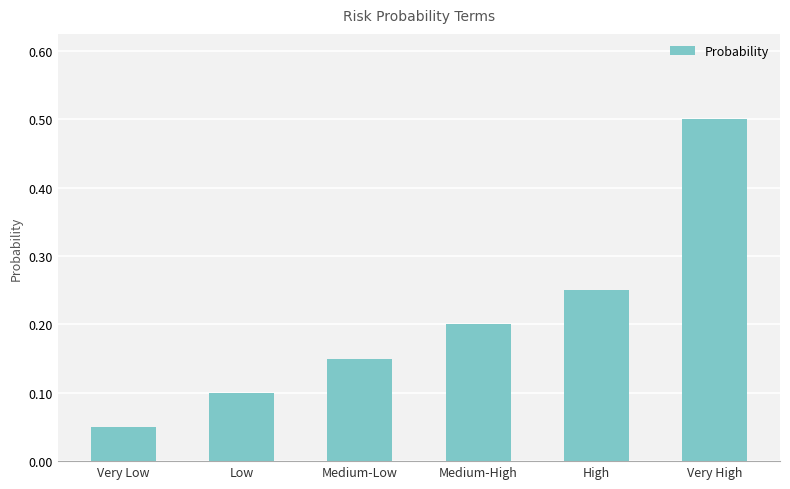

What is the sum of the values at Medium-Low and High?

0.4